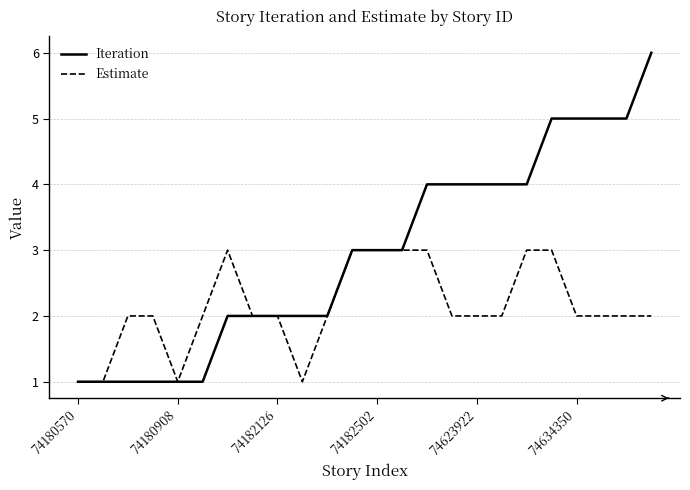

Rank the series by their average value, from lowest to highest.

Estimate, Iteration